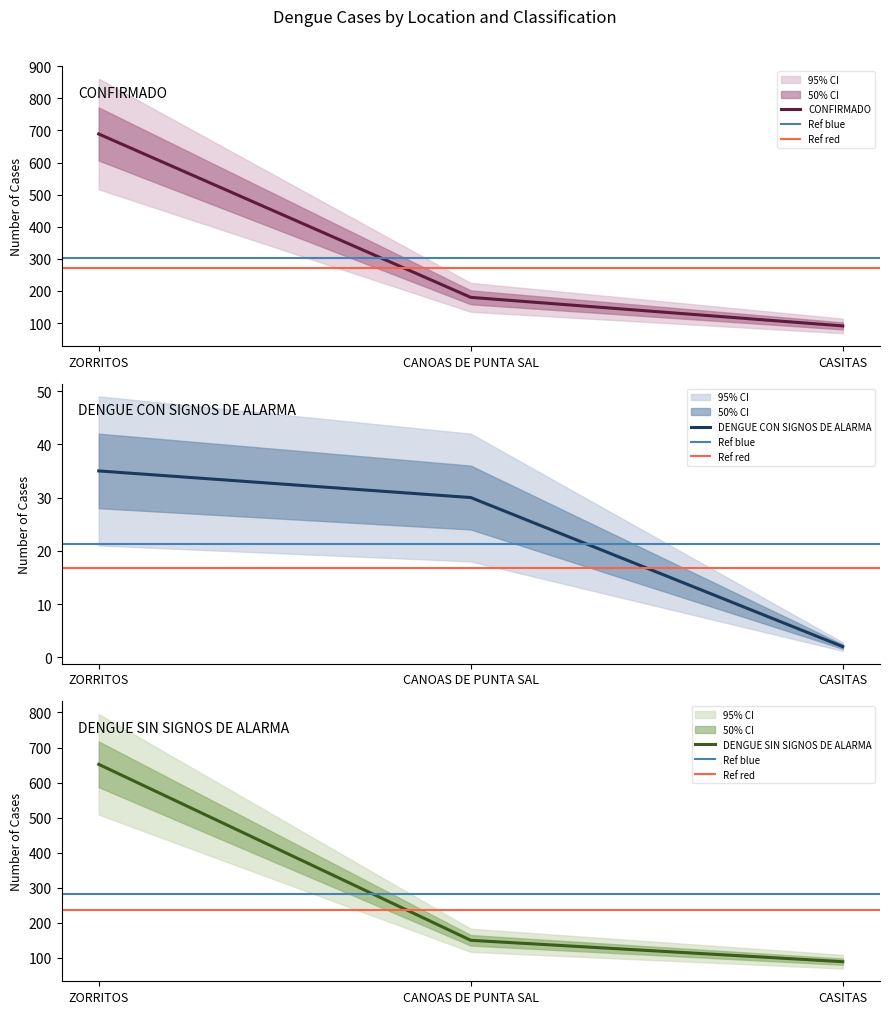

True or false: casos_DENGUE CON SIGNOS DE ALARMA has a value of 61 at ZORRITOS.

False